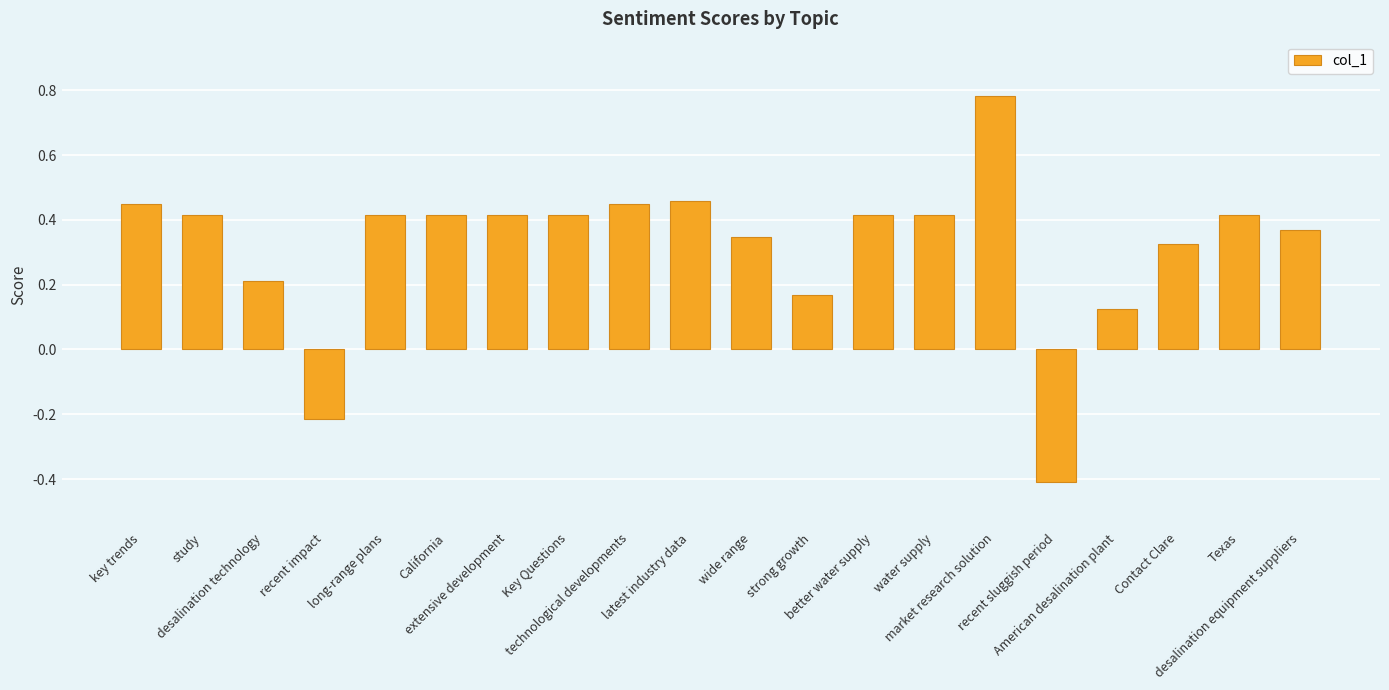

Where does the data first go above 0?

key trends